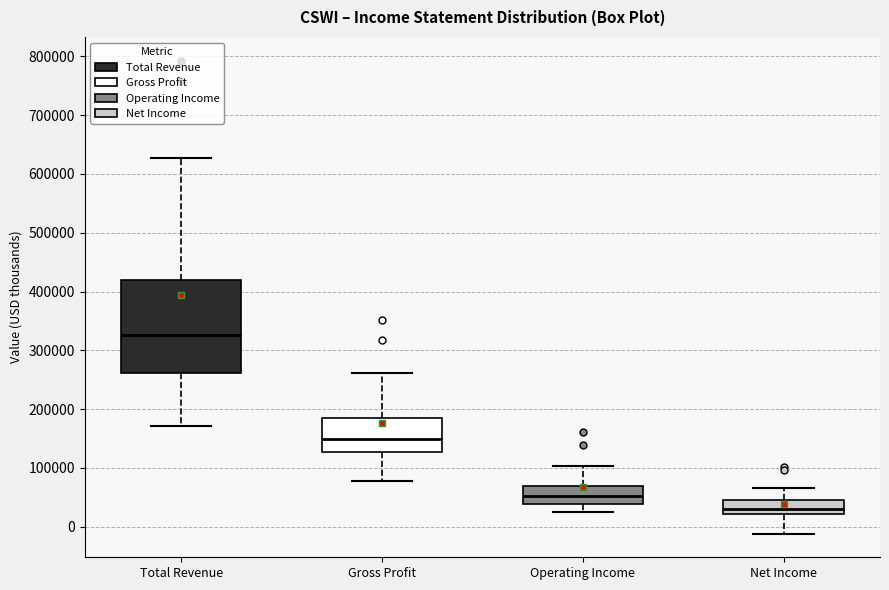

Reading left to right, read every box against the y-axis: the position of its median line, the range the box covers, and the ends of its whiskers. The values are not printed on the chart, so give them approximately, as read against the axis.

Total Revenue: median 330000, box 260000 to 420000, whiskers 170000 to 630000
Gross Profit: median 150000, box 130000 to 180000, whiskers 80000 to 260000
Operating Income: median 50000, box 40000 to 70000, whiskers 20000 to 100000
Net Income: median 30000, box 20000 to 50000, whiskers -10000 to 70000